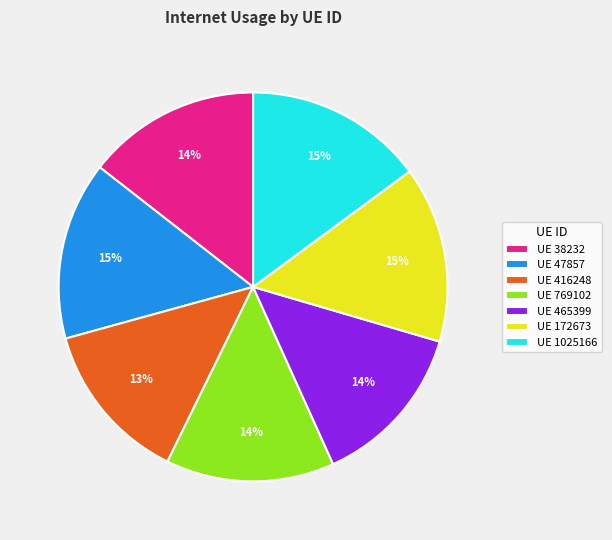

What percentage is the UE 769102 slice, to the nearest percent?

14%